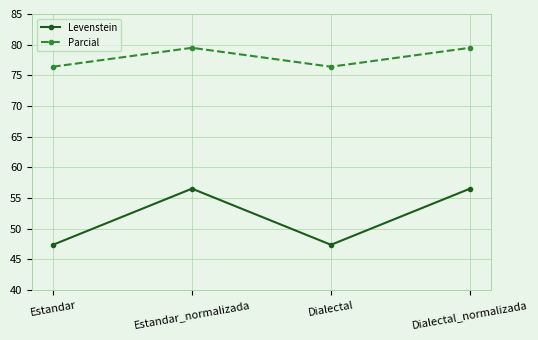

List the series in order of their overall mean, highest first.

Parcial, Levenstein